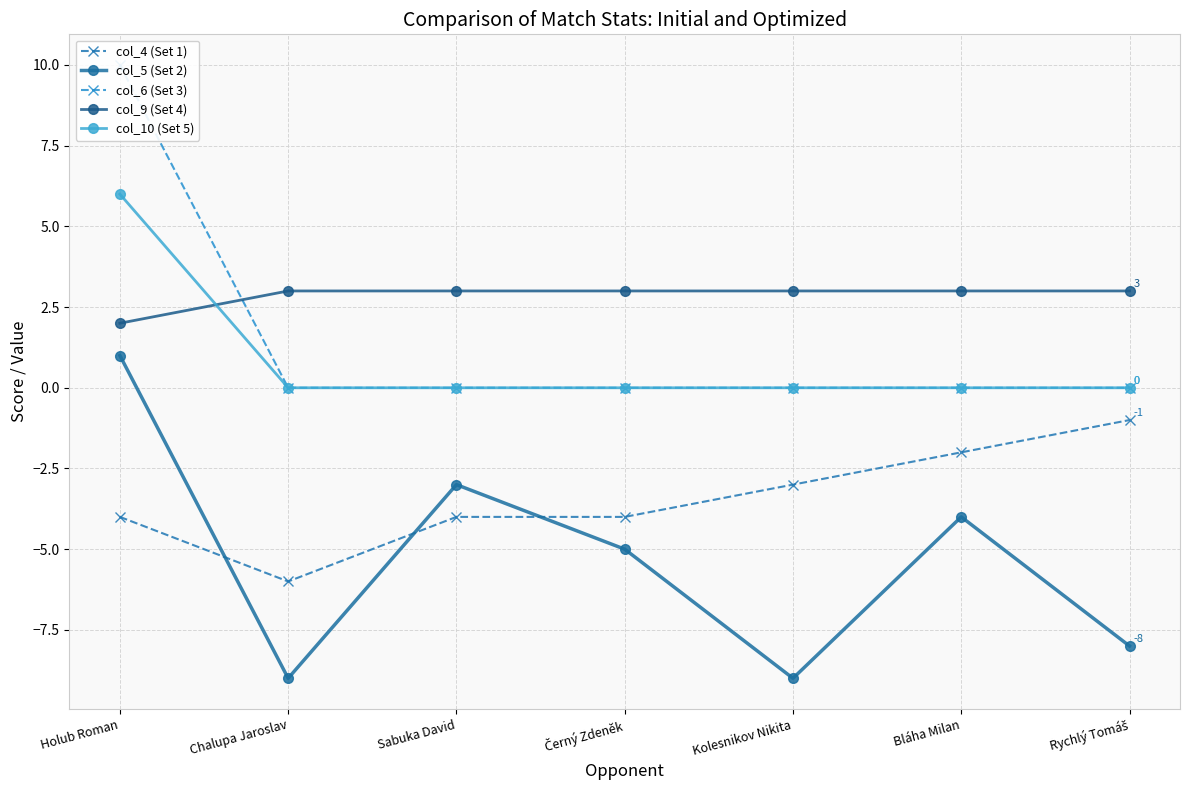

True or false: col_6 (Set 3) has more than 2 points higher than both neighbors.

False